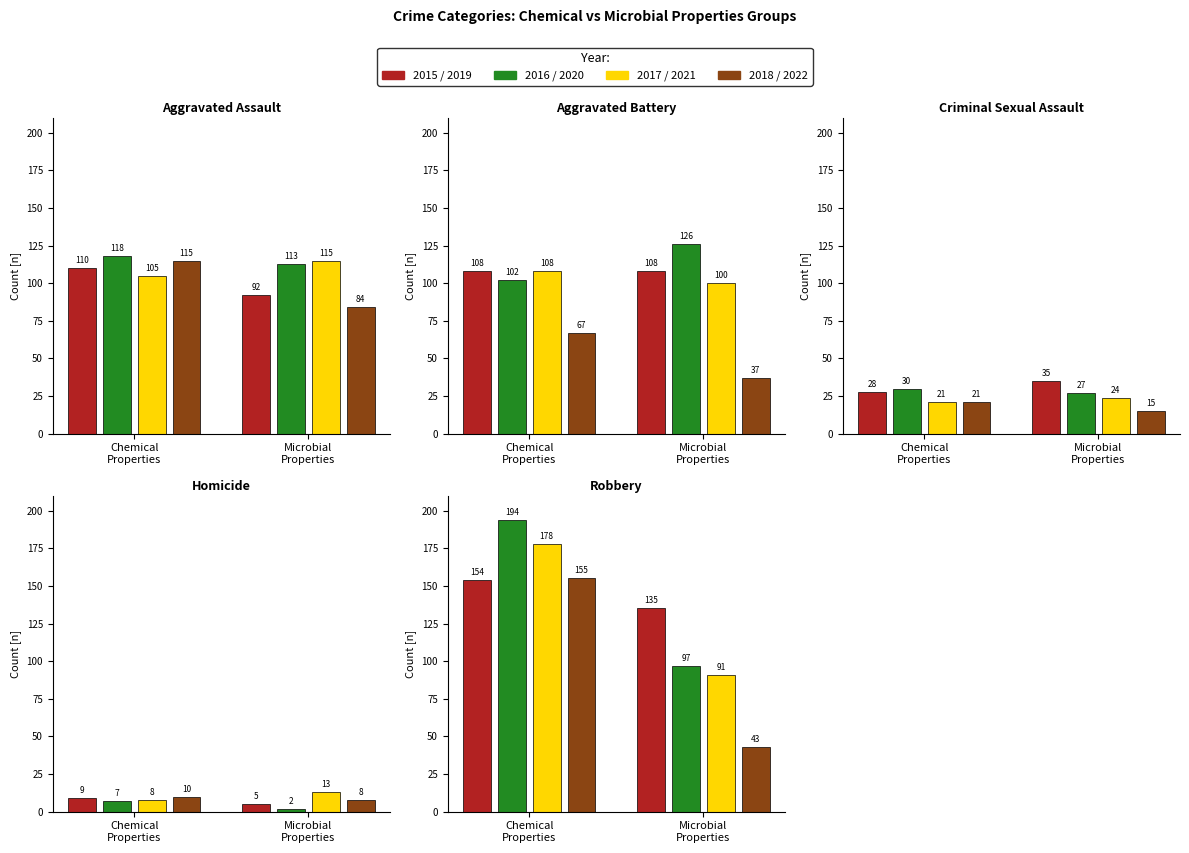

Reading left to right, transcribe all the data shown in this chart.

Aggravated Assault: 110	118	105	115	92	113	115	84
Aggravated Battery: 108	102	108	67	108	126	100	37
Criminal Sexual Assault: 28	30	21	21	35	27	24	15
Homicide: 9	7	8	10	5	2	13	8
Robbery: 154	194	178	155	135	97	91	43